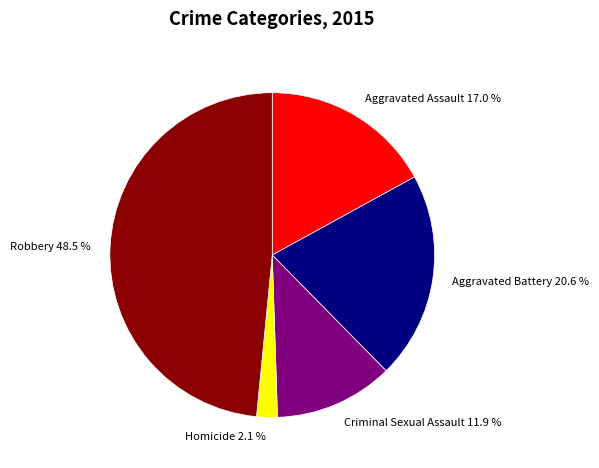

What portion of the pie excludes Homicide?

97.9%